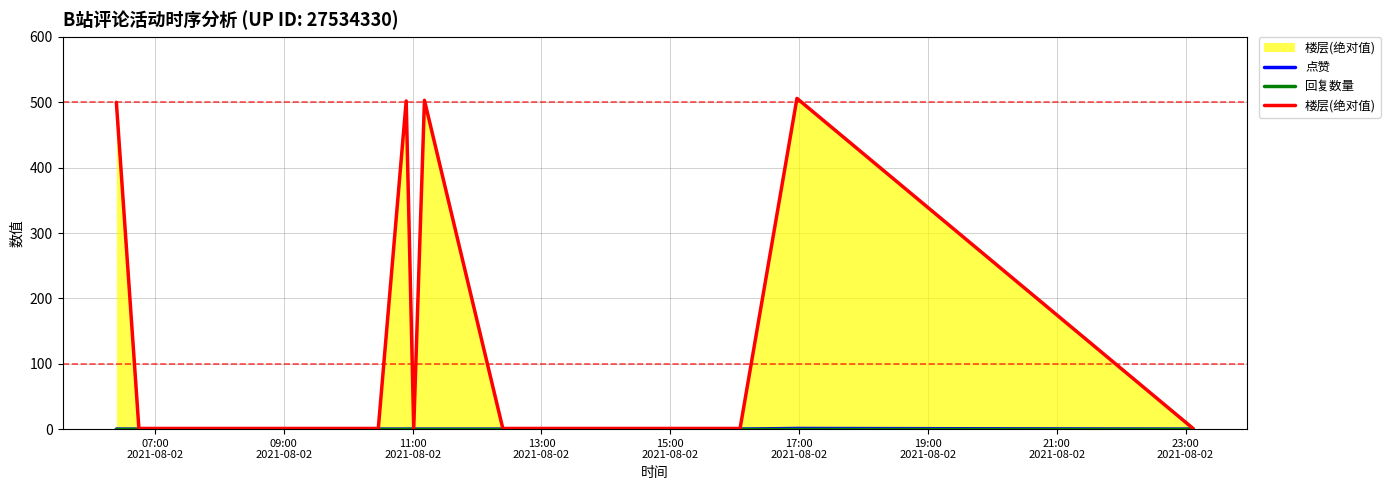

Does the chart have visible grid lines?

Yes